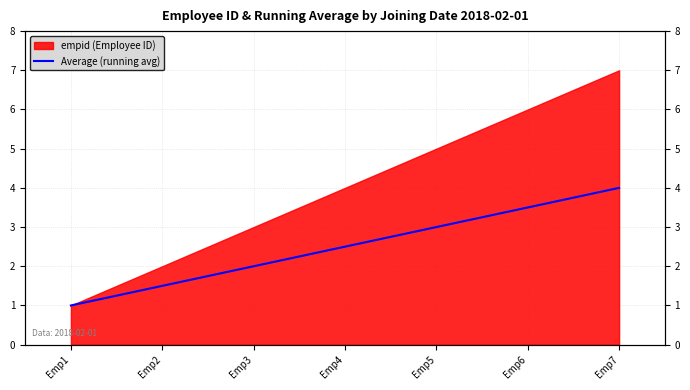

Reading left to right, what are all the values shown in this chart?

Emp1=1.0	Emp2=1.5	Emp3=2.0	Emp4=2.5	Emp5=3.0	Emp6=3.5	Emp7=4.0